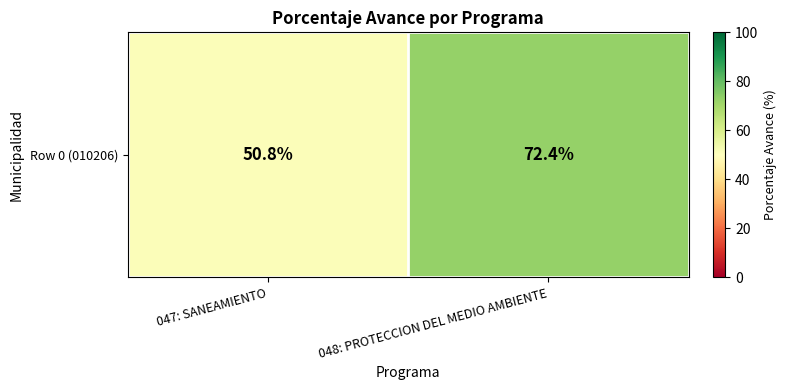

Rank the categories by value from highest to lowest.

048: PROTECCION DEL MEDIO AMBIENTE, 047: SANEAMIENTO